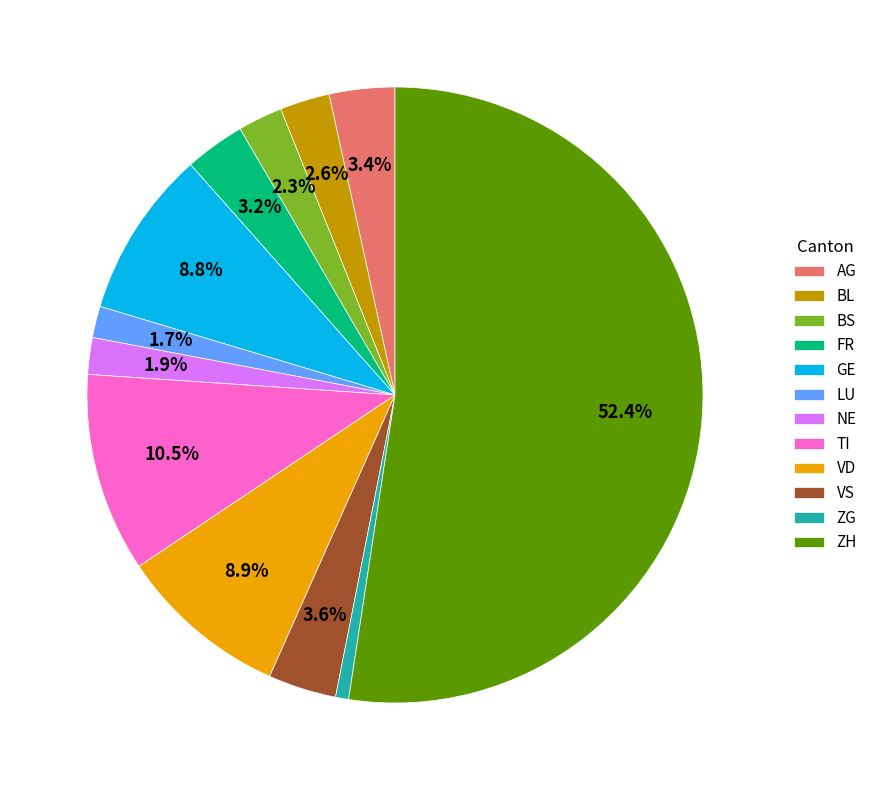

Between BS and FR, which is larger?

FR